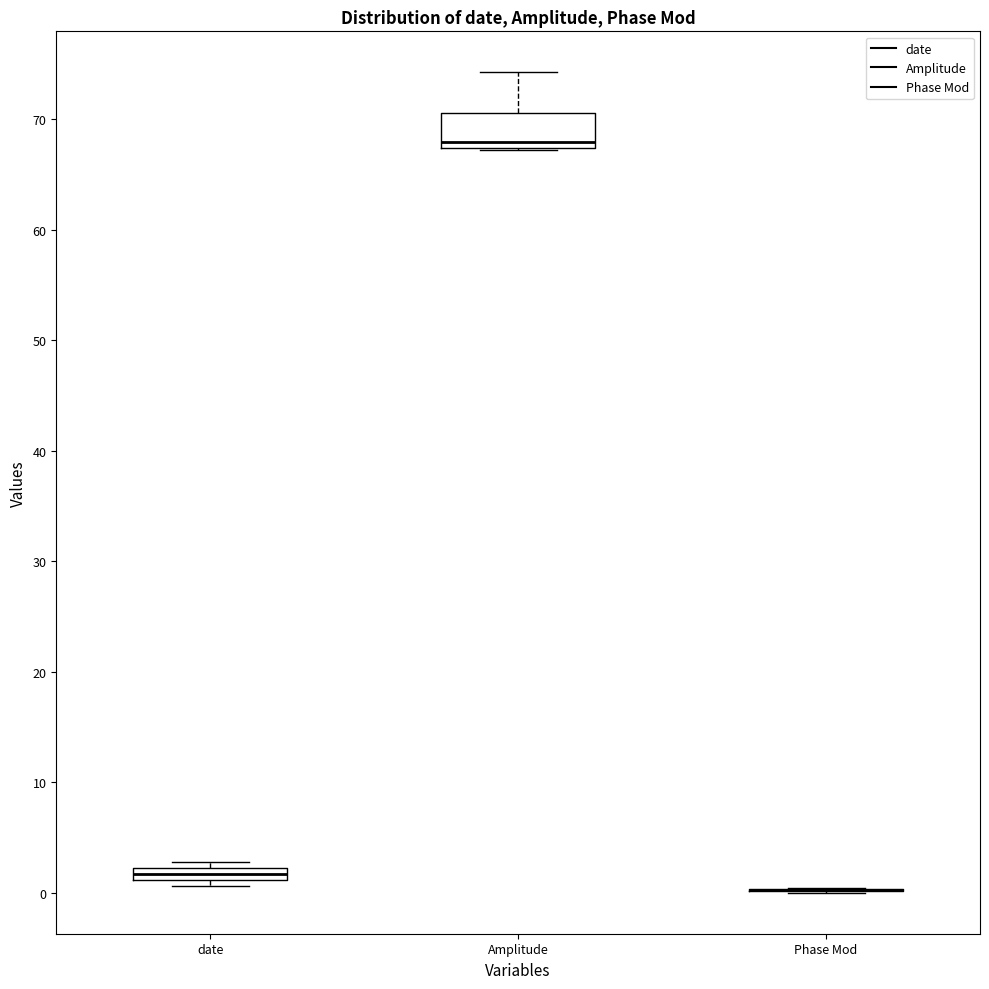

Comparing the boxes themselves (not the whiskers), which one is the tallest?

Amplitude